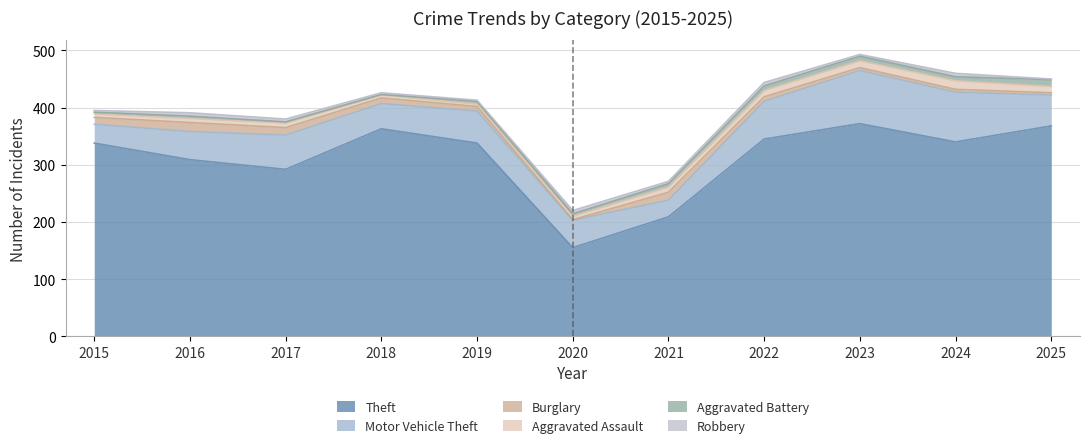

What is the difference between the second highest and minimum values in the Burglary series?

13